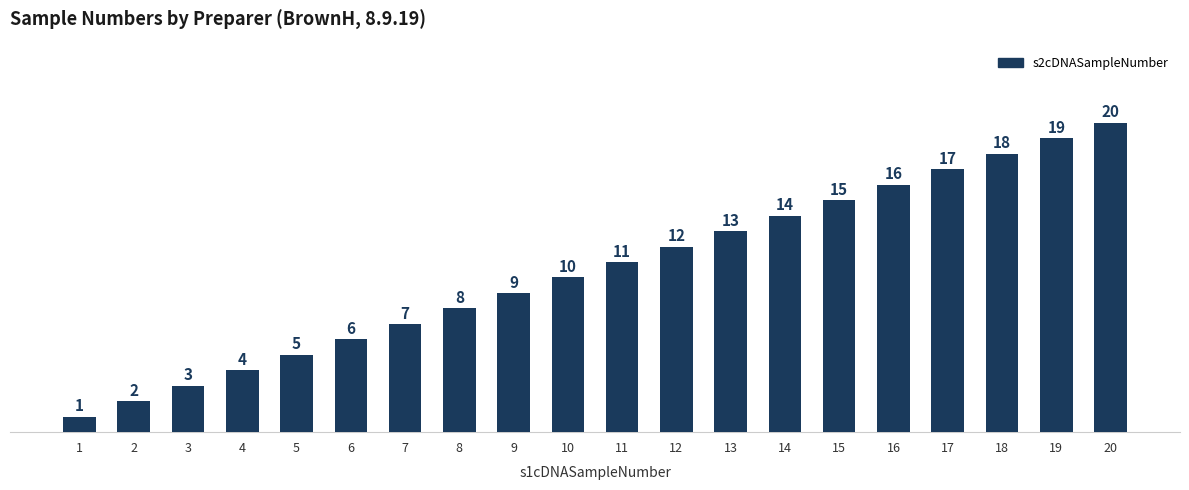

List the labels in order of value, smallest first.

1, 2, 3, 4, 5, 6, 7, 8, 9, 10, 11, 12, 13, 14, 15, 16, 17, 18, 19, 20